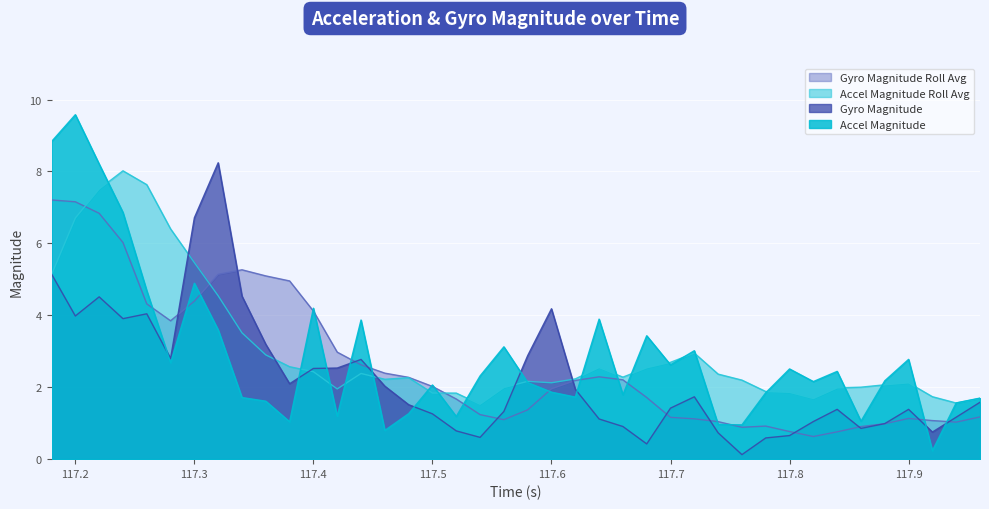

Which label corresponds to the largest value in the chart?

117.2